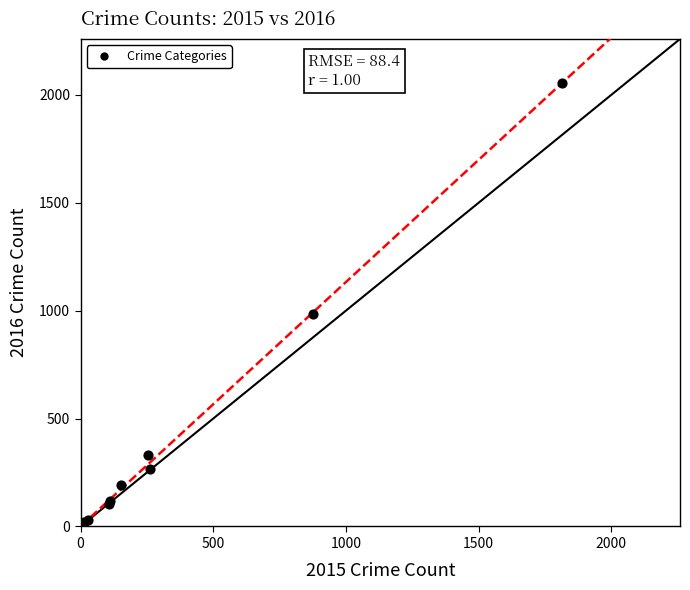

What Y value in the scatter plot is closest to 1030?

984